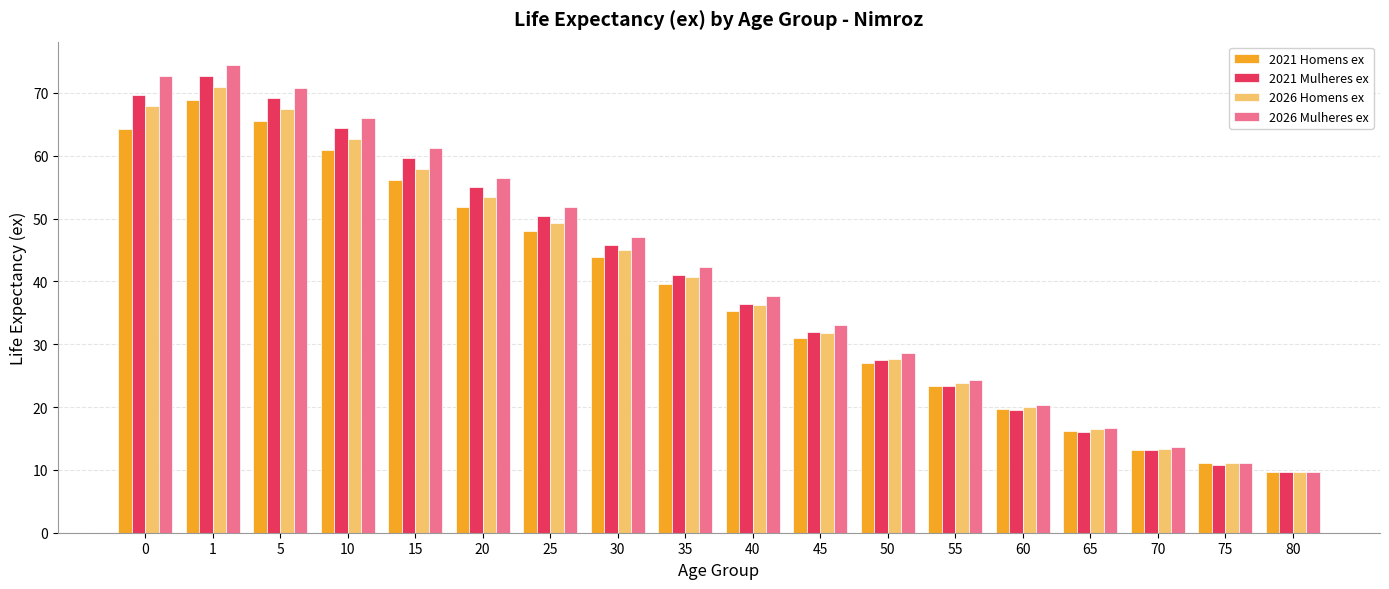

What is the difference between the highest and lowest values at 10?

5.1